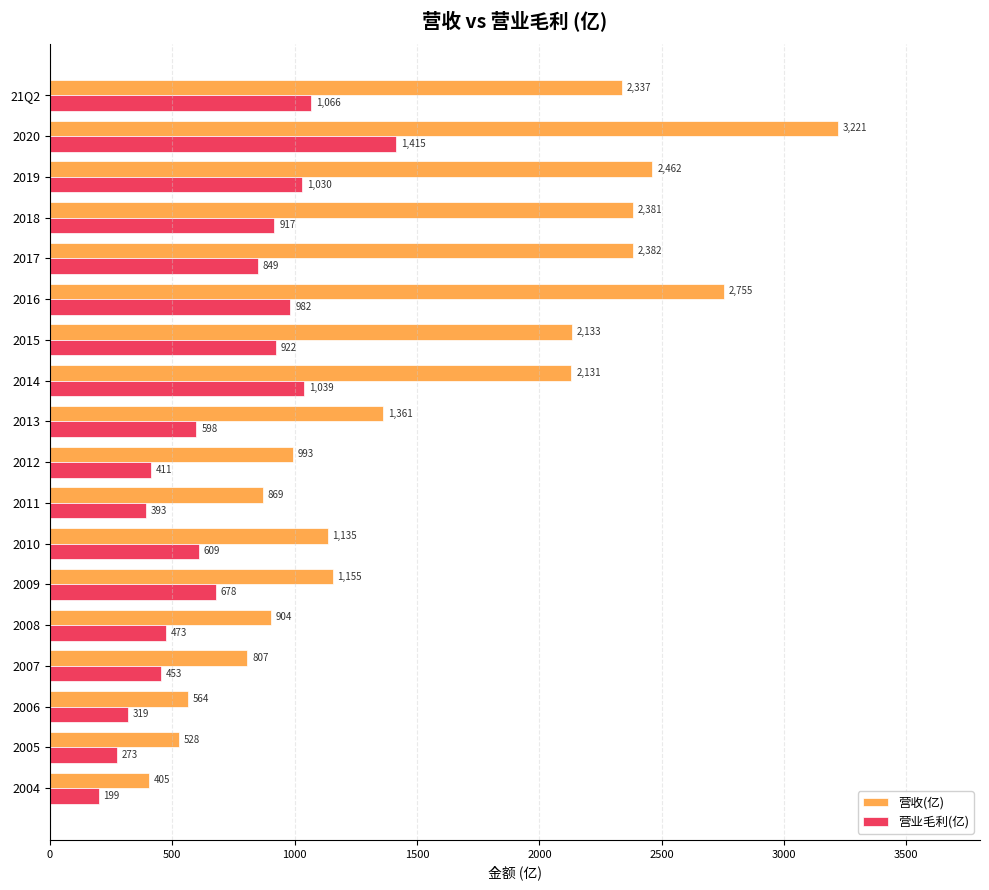

What is the maximum value shown in the chart?

3221